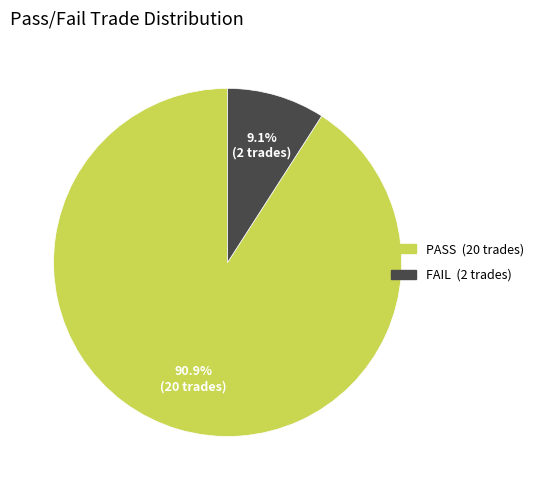

What is the majority slice?

PASS